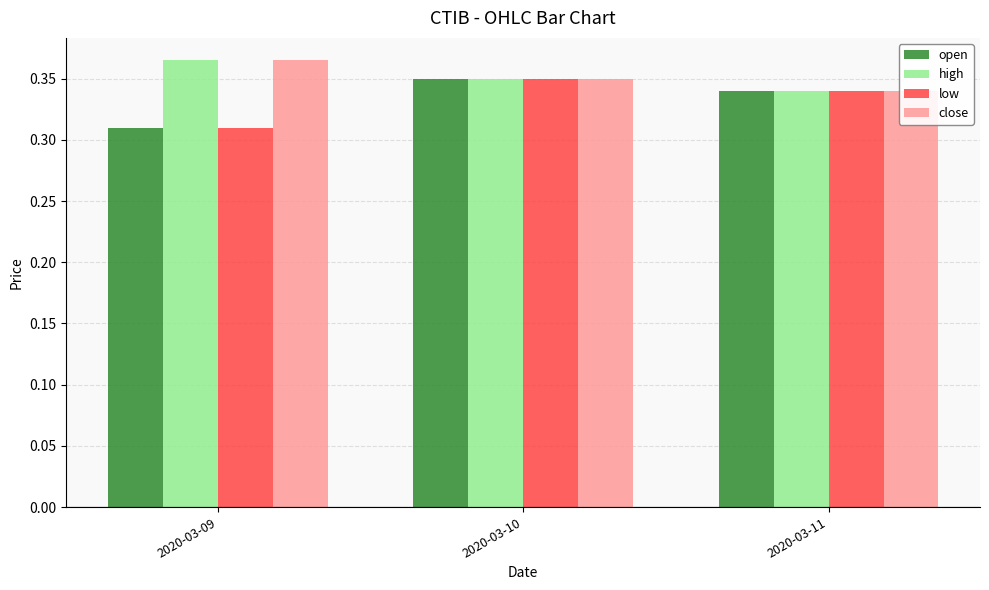

The open series shows 0.4 at 2020-03-09. True or false?

False